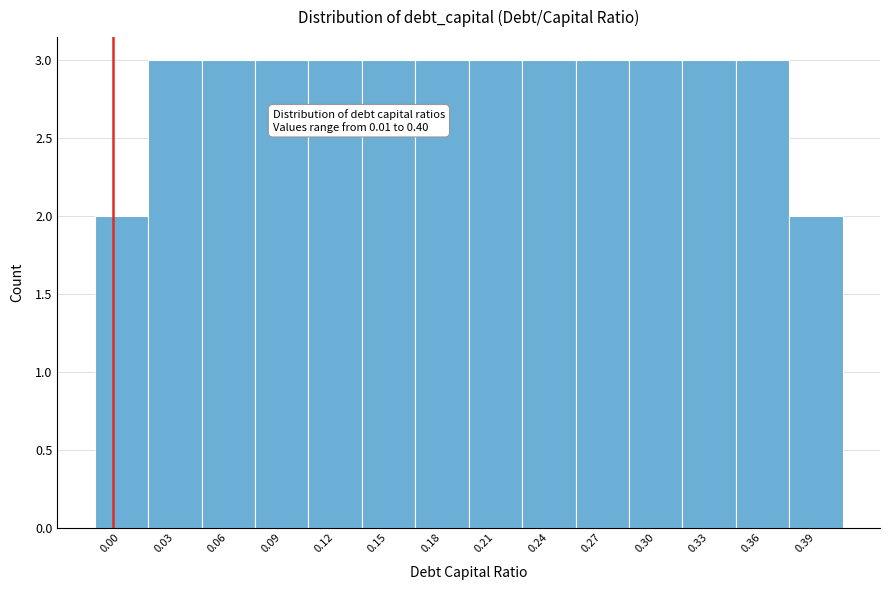

Reading left to right, list all the values displayed in this chart.

0.00=2	0.03=3	0.06=3	0.09=3	0.12=3	0.15=3	0.18=3	0.21=3	0.24=3	0.27=3	0.30=3	0.33=3	0.36=3	0.39=2